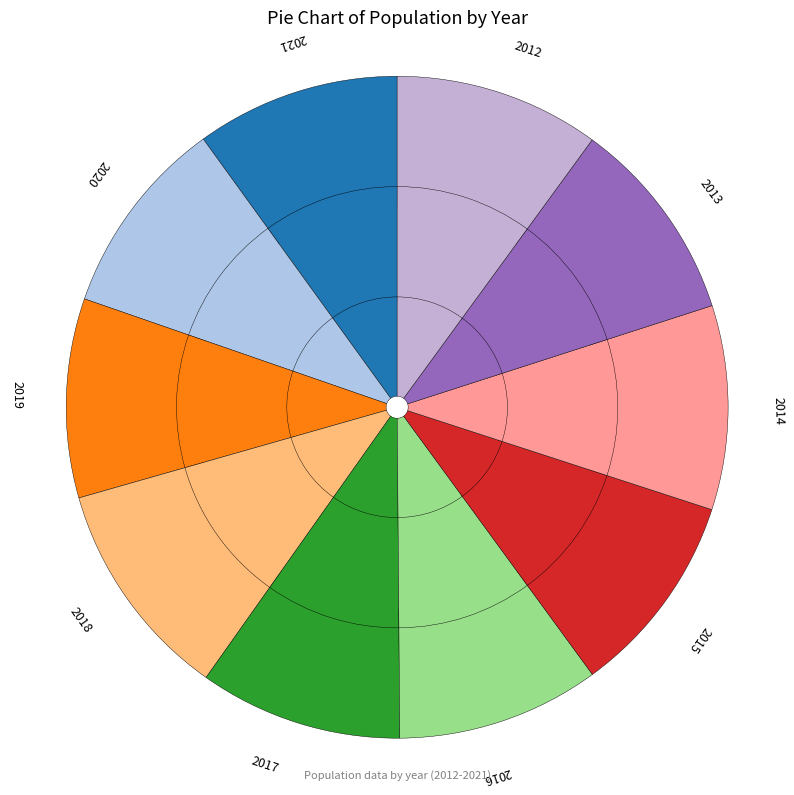

Does 2021 represent more than half of the total?

No